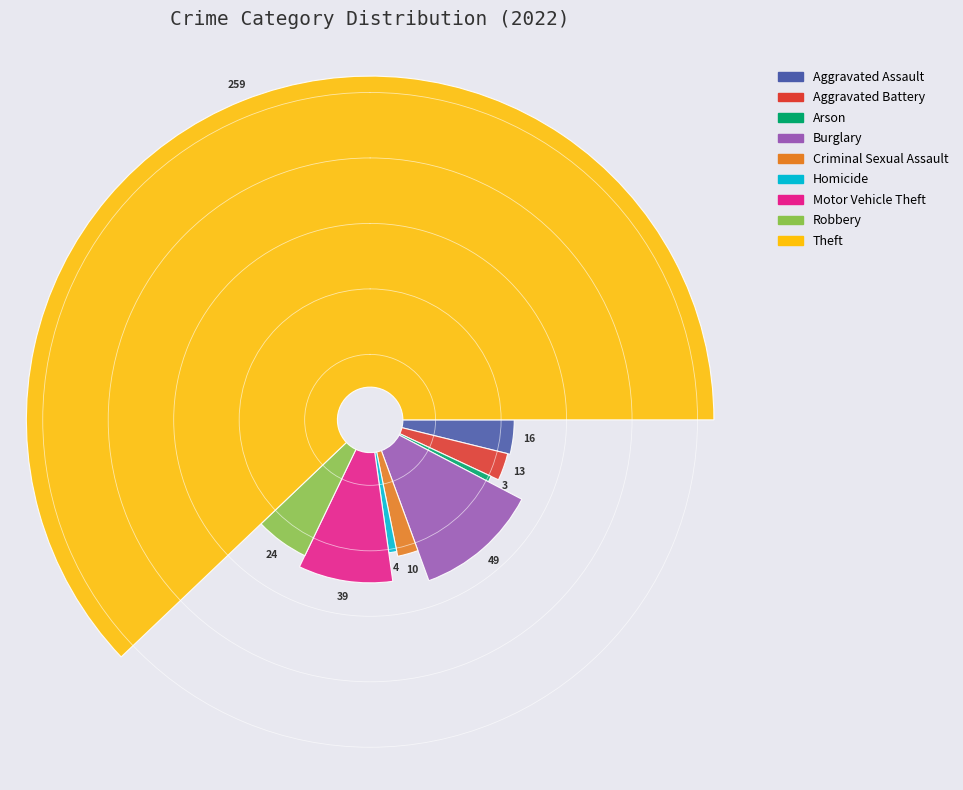

True or false: Theft accounts for 18% of the total.

False